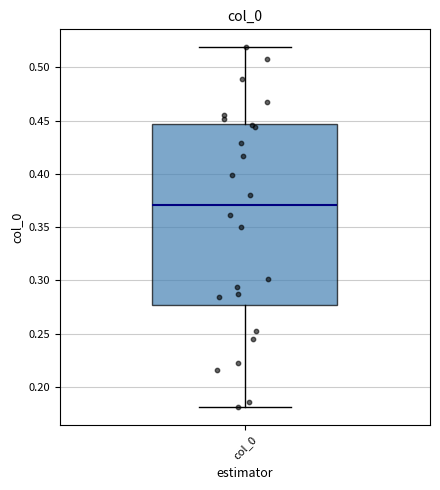

Where does the upper whisker of the box for col_0 end on the y-axis? The values are not printed on the chart, so give them approximately, as read against the axis.

0.520